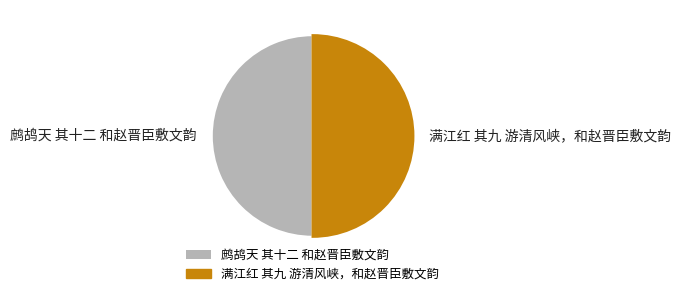

Is it true that 满江红 其九 游清风峡，和赵晋臣敷文韵 is 64% of the pie?

False